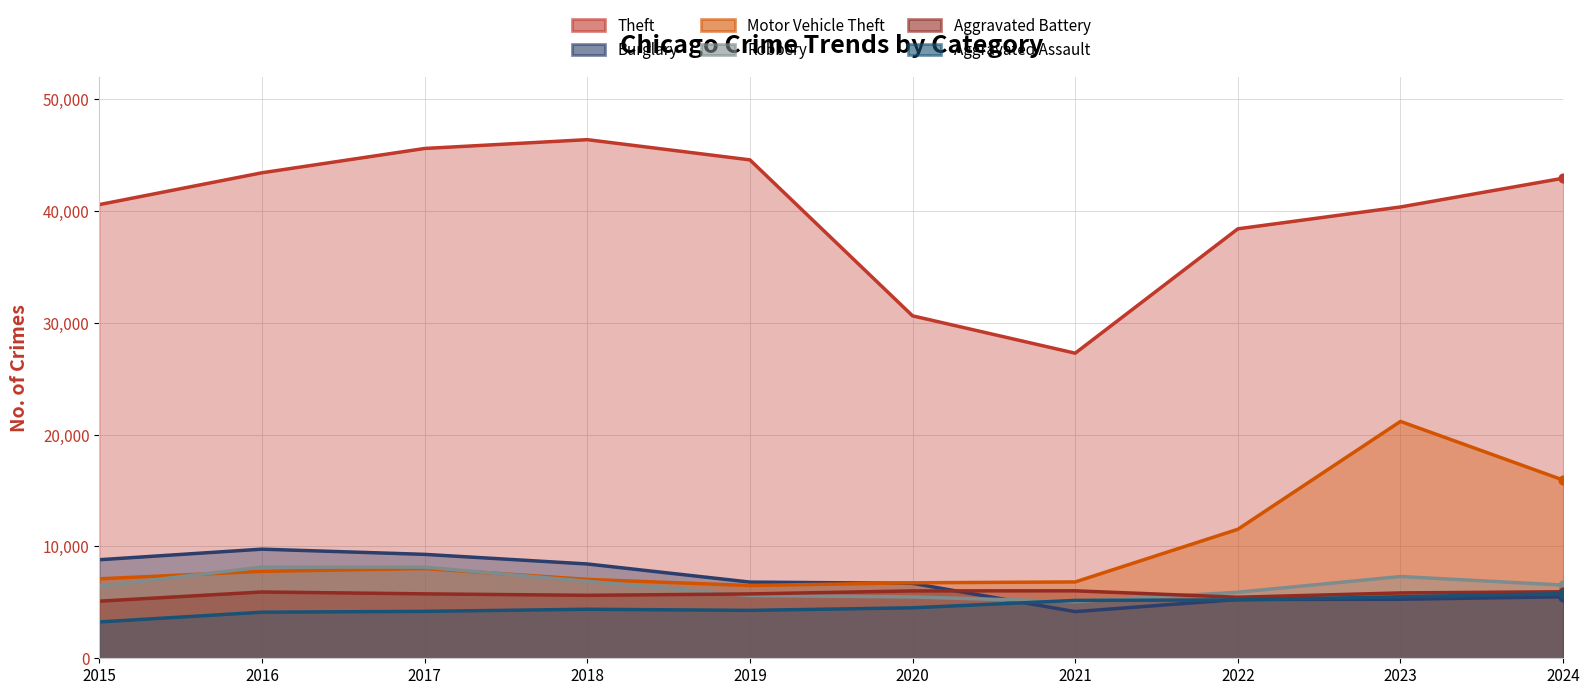

At how many categories does at least one series exceed 23879?

10